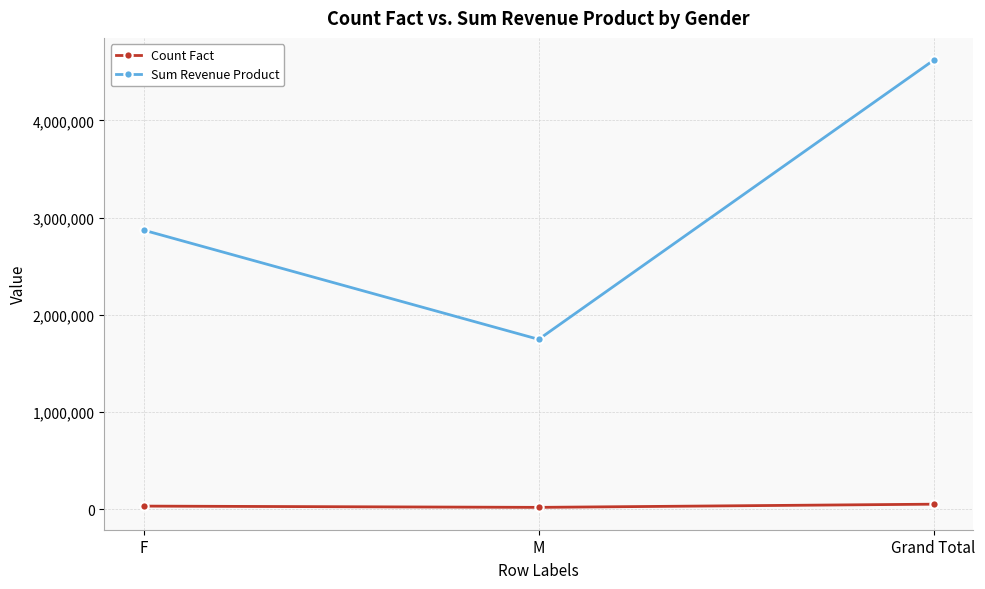

List the series in order of their peak value, highest first.

Sum Revenue Product, Count Fact